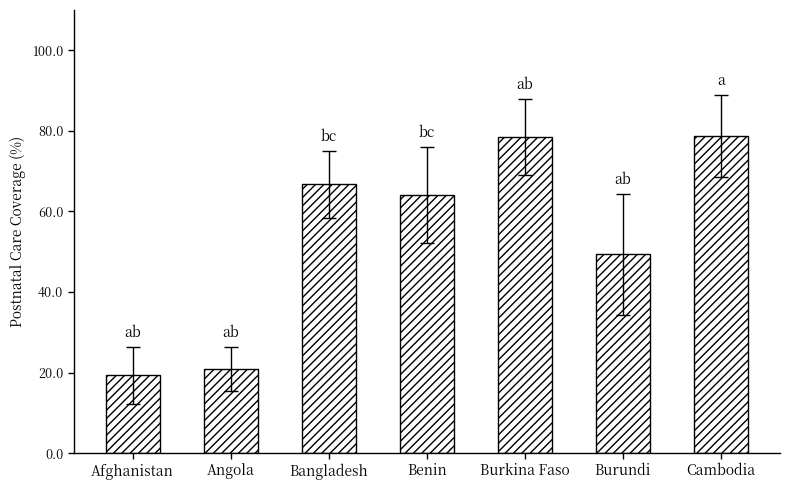

Approximately how many times larger is the value at Cambodia compared to Burkina Faso?

1.0